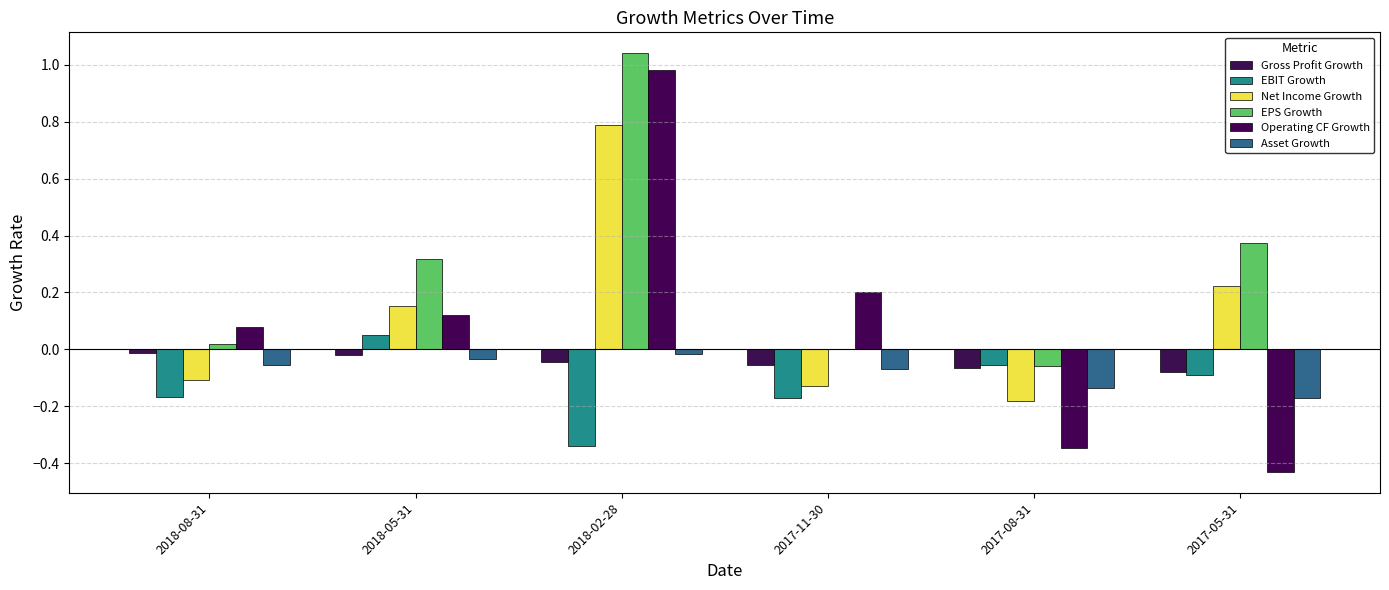

What is the difference between the Asset Growth values at 2017-11-30 and 2017-08-31?

0.1